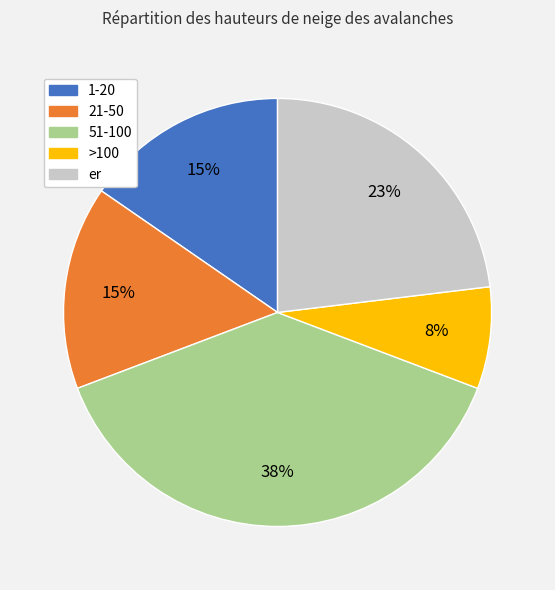

Which has a higher value, 1-20 or >100?

1-20